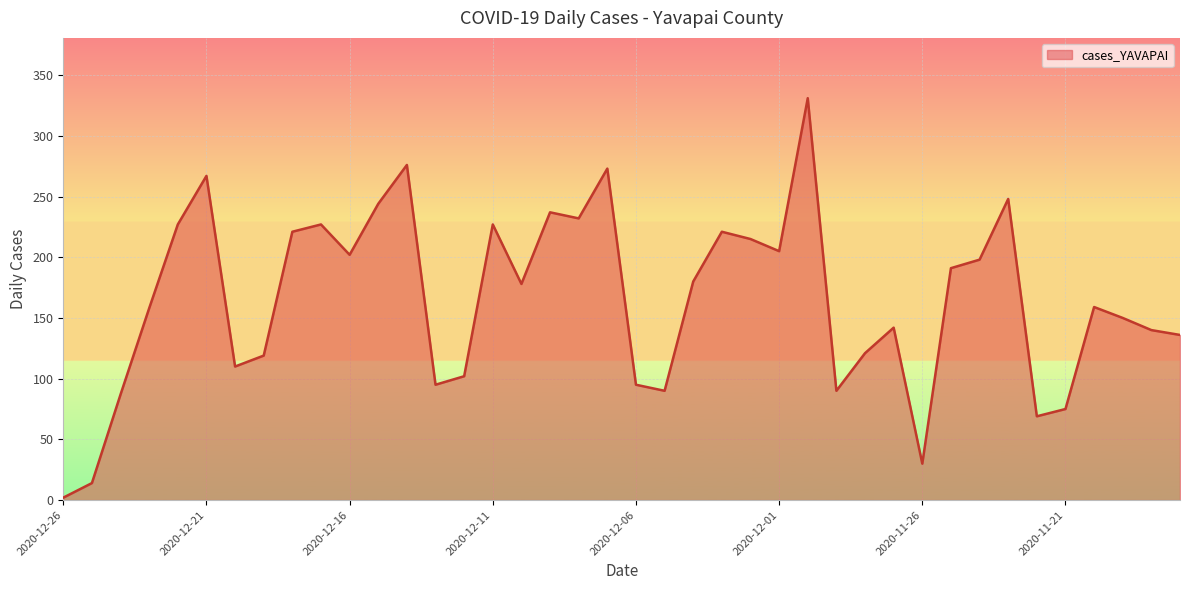

What is the maximum value shown in the chart?

331